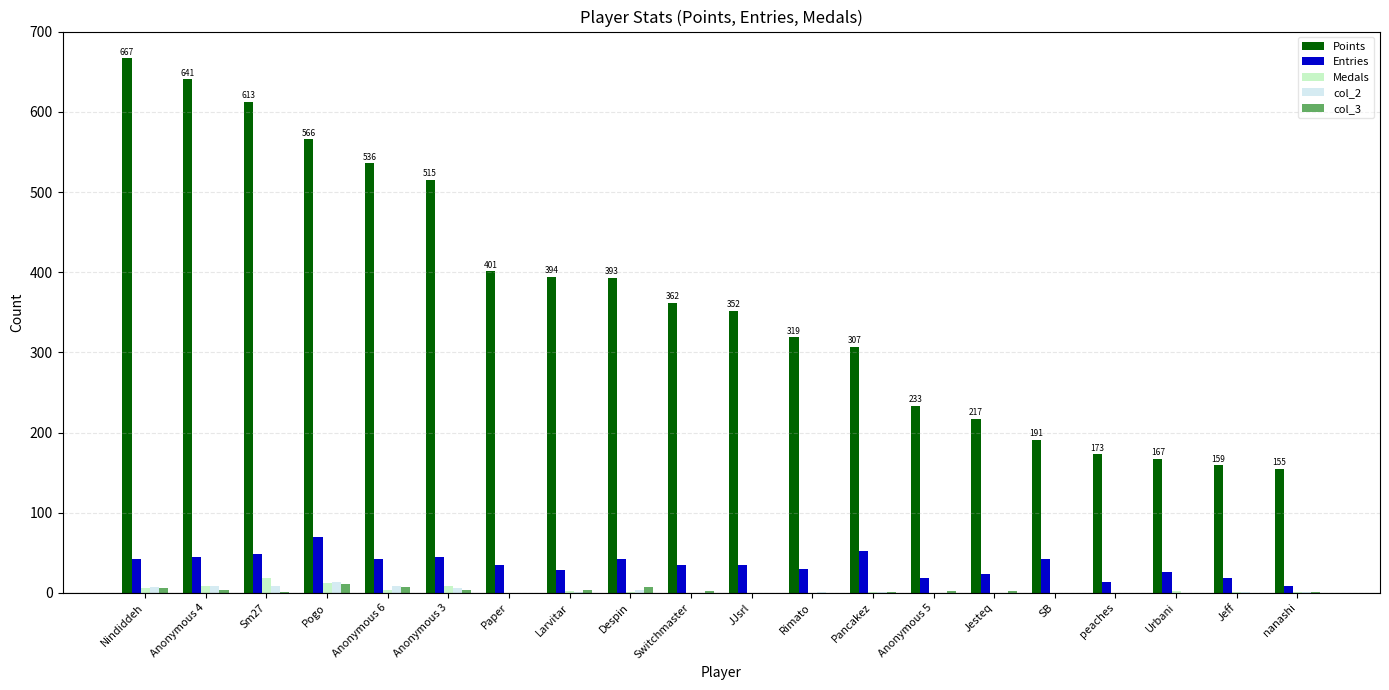

What is the total value across all series at Urbani?

195